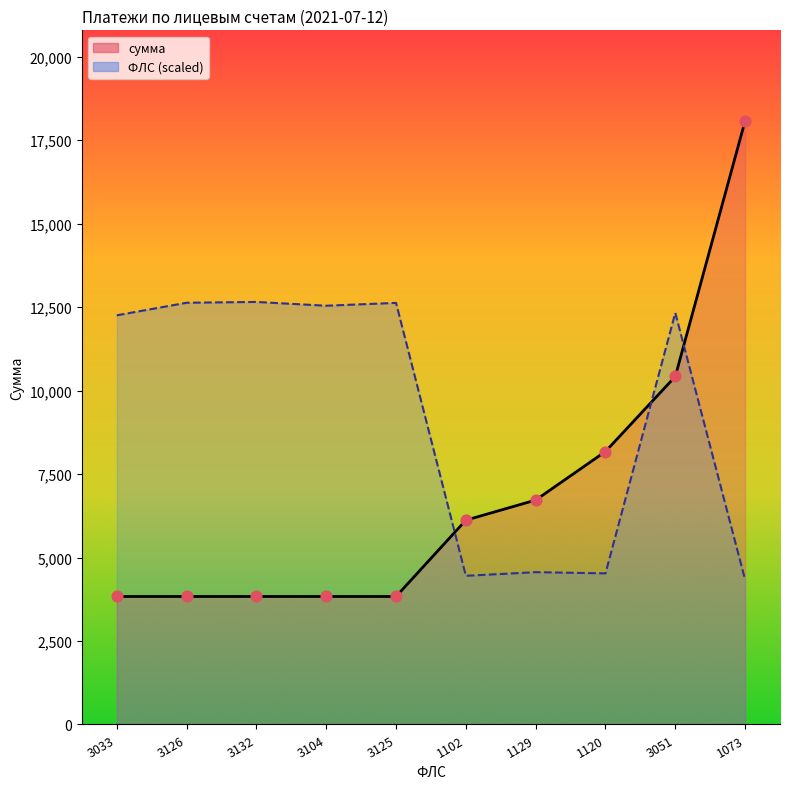

What is the total value across all series at 3104?

16372.8